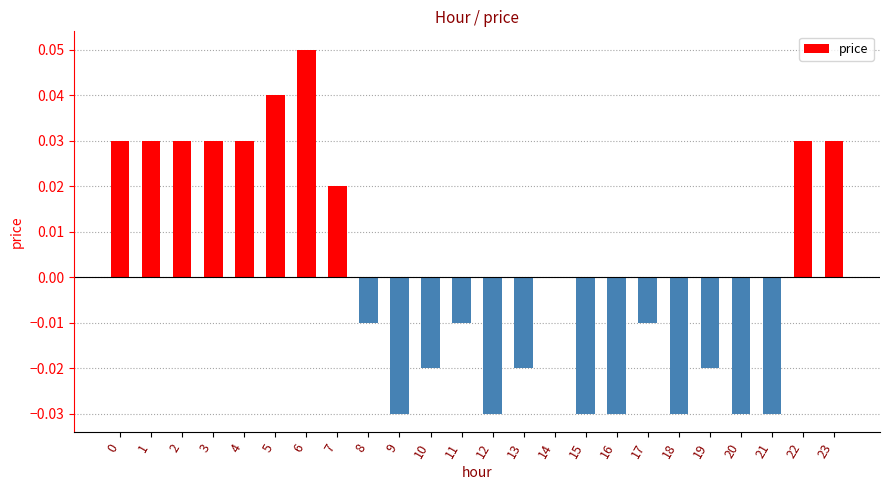

The chart shows a value of -0.0 at 20. True or false?

True